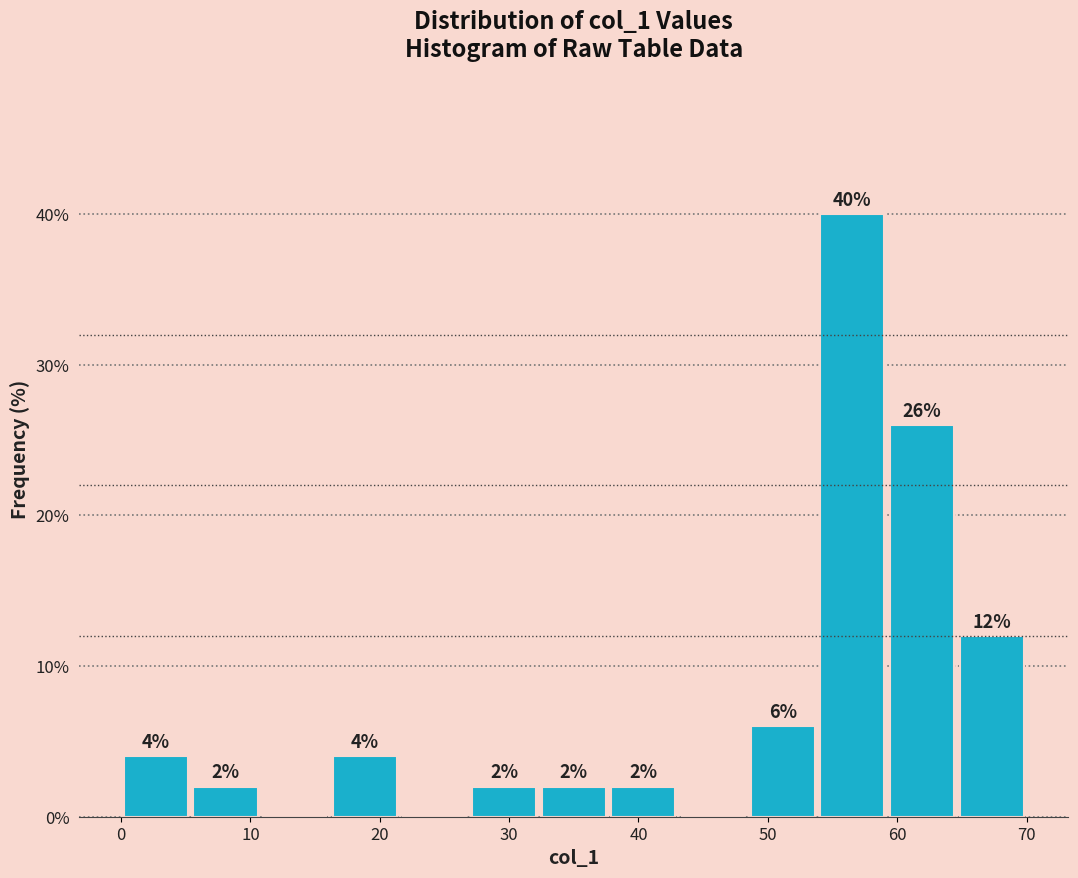

Which range on the x-axis has the tallest bar?

54 to 59